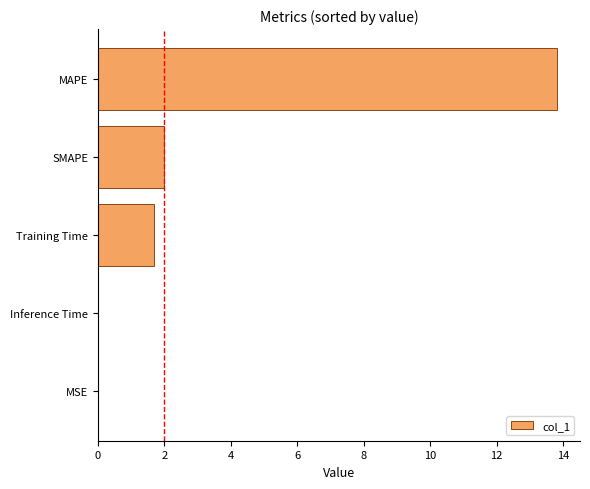

Are the bars grouped side by side (vs. stacked)?

No